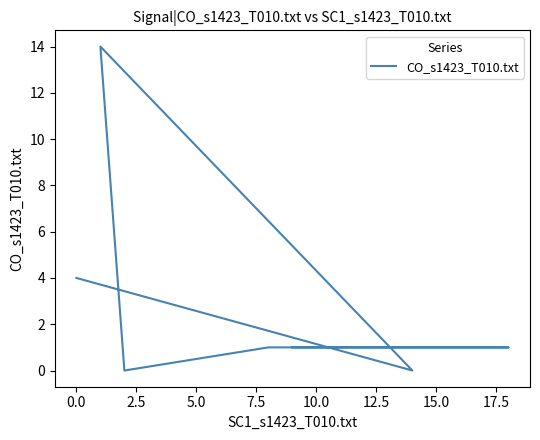

Is this an area chart (filled region under the line)?

No